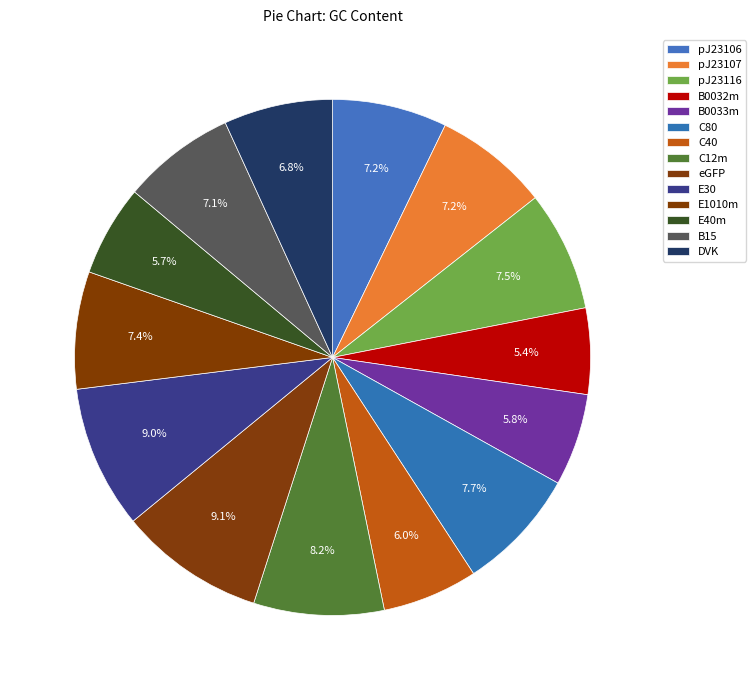

Count the number of slices in the pie.

14